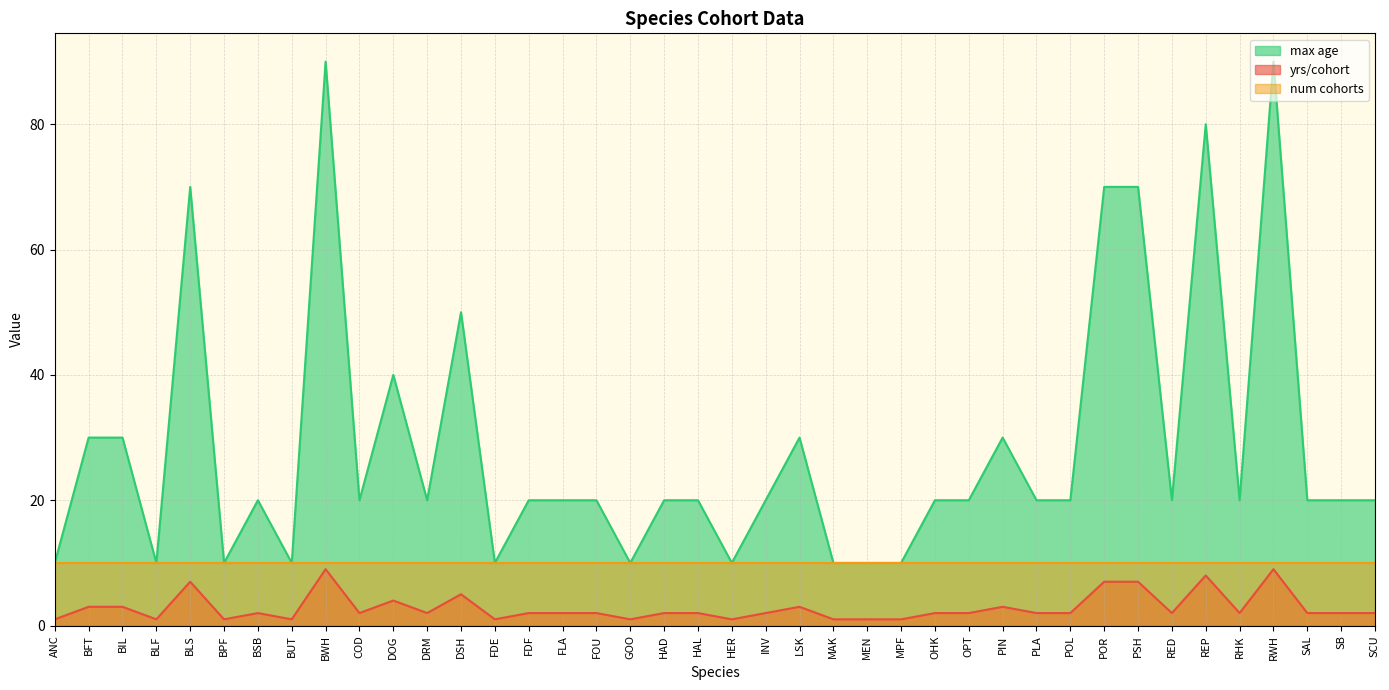

List the series in order of their overall mean, lowest first.

yrs/cohort, num cohorts, max age